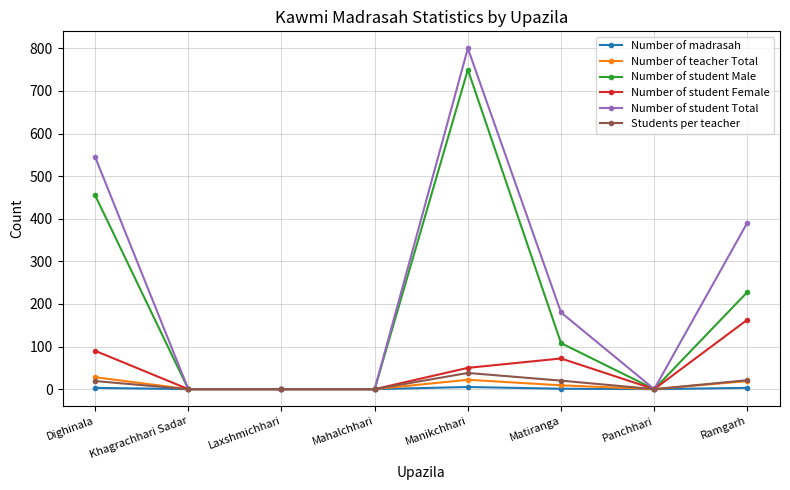

Which series changed the most between Khagrachhari Sadar and Ramgarh?

Number of student Total